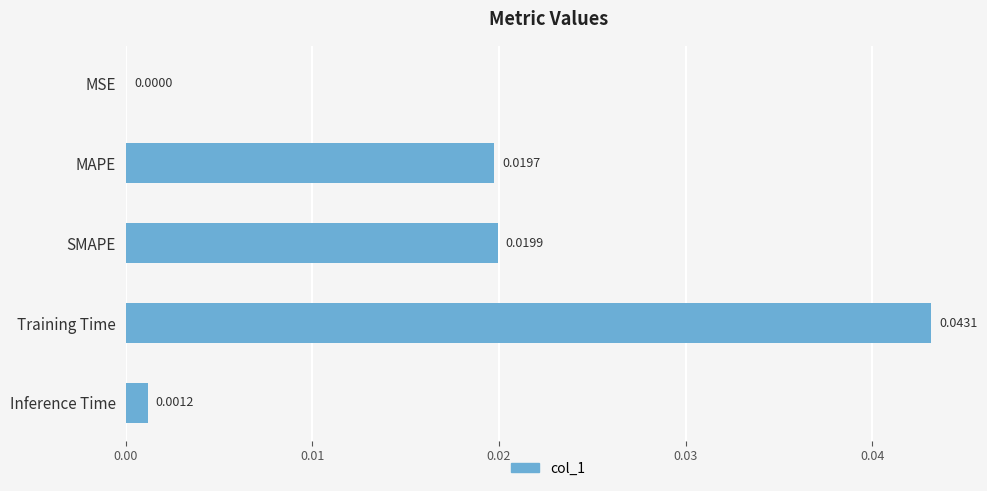

Between MSE and MAPE, which is larger?

MAPE